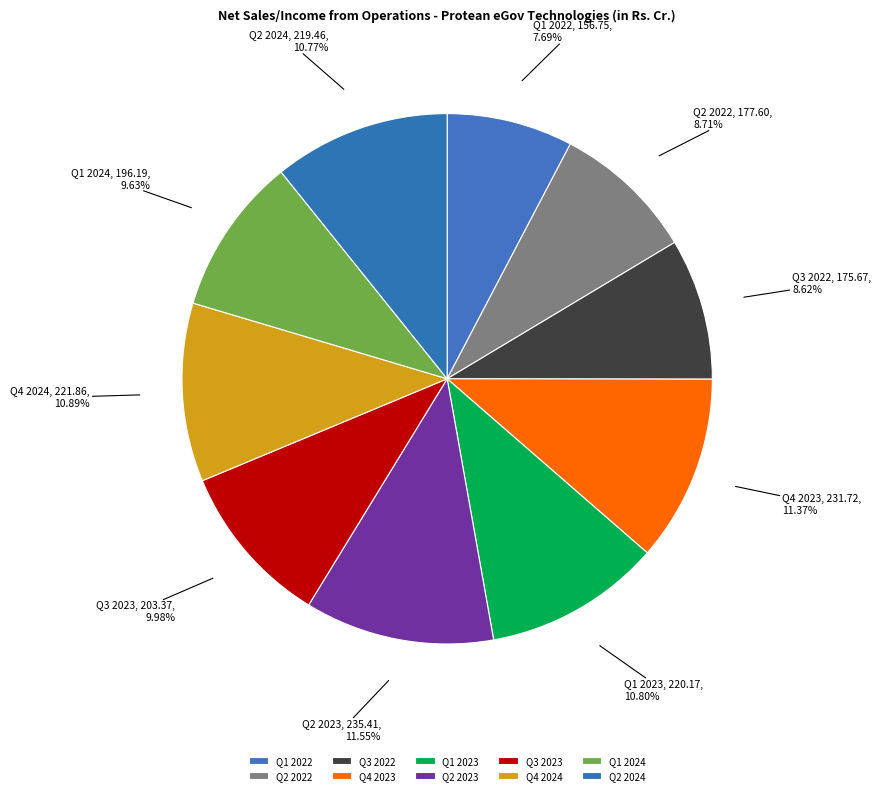

To the nearest percent, what is the combined percentage of Q1 2023 and Q2 2024?

22%